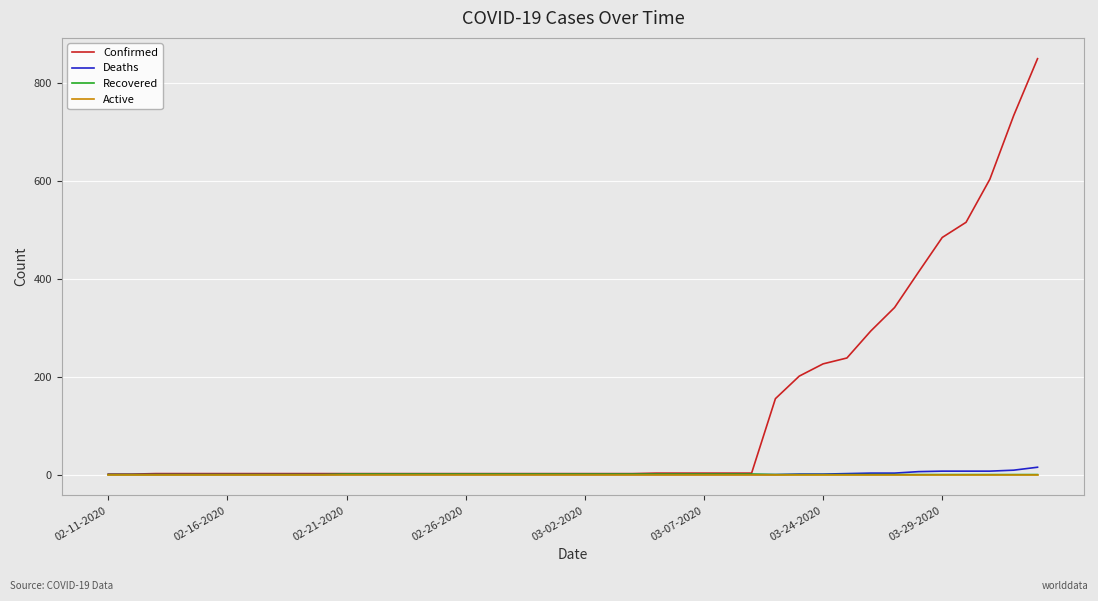

Which series has the widest spread of values?

Confirmed